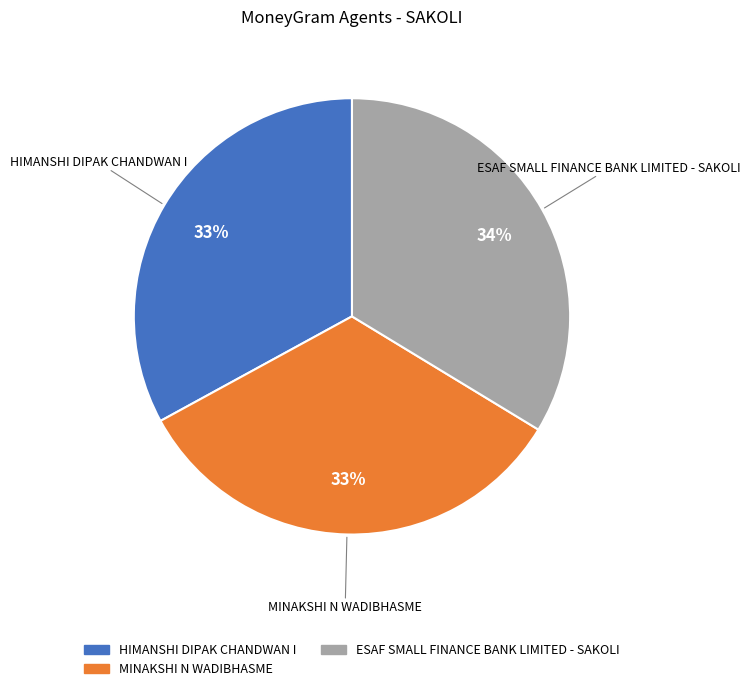

Is it true that MINAKSHI N WADIBHASME is 22% of the pie?

False